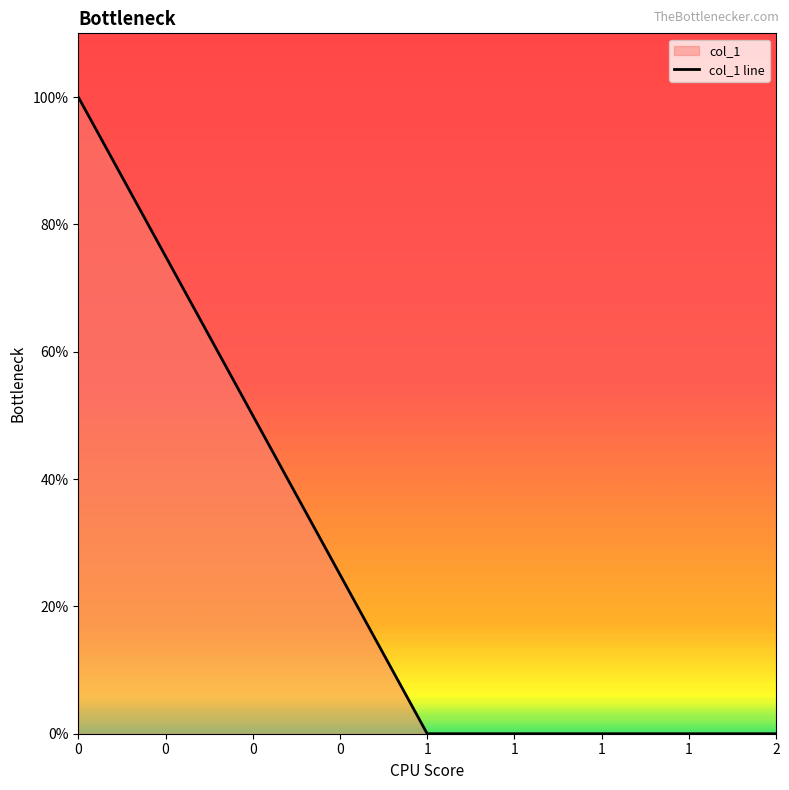

Is it true that the value at 1 is 0?

True